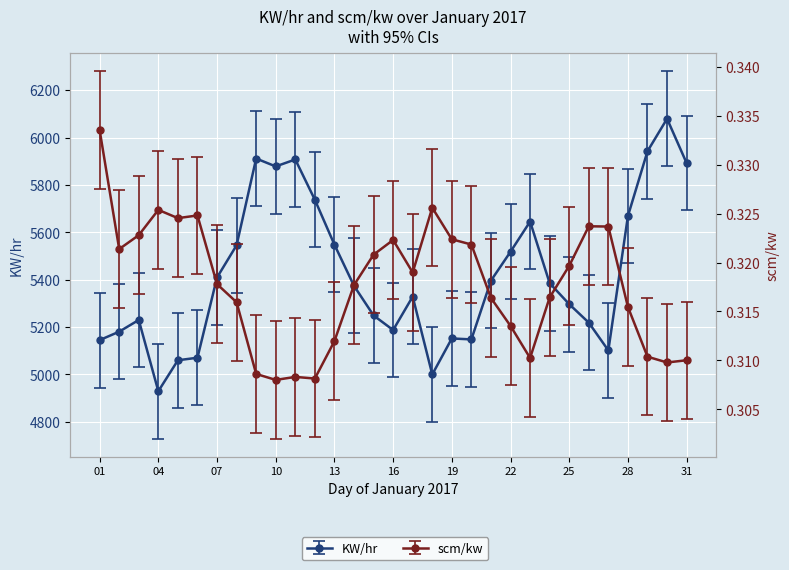

How many lines are shown in the chart?

2